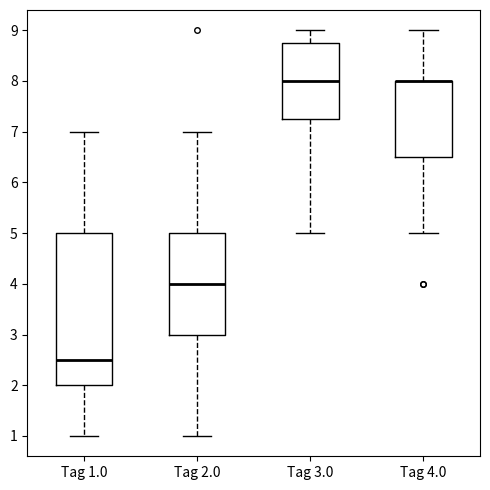

Where does the lower whisker of the box for Tag 1.0 end on the y-axis? The values are not printed on the chart, so give them approximately, as read against the axis.

1.0